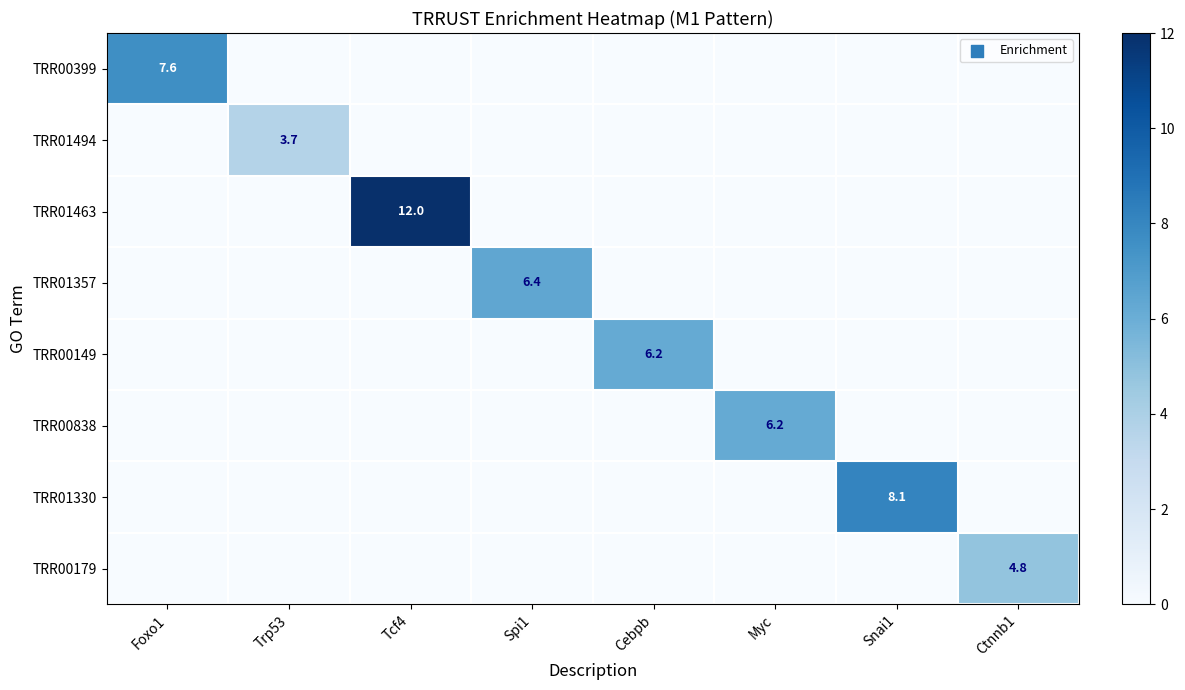

What is the average value of the TRR00149 series?

0.8